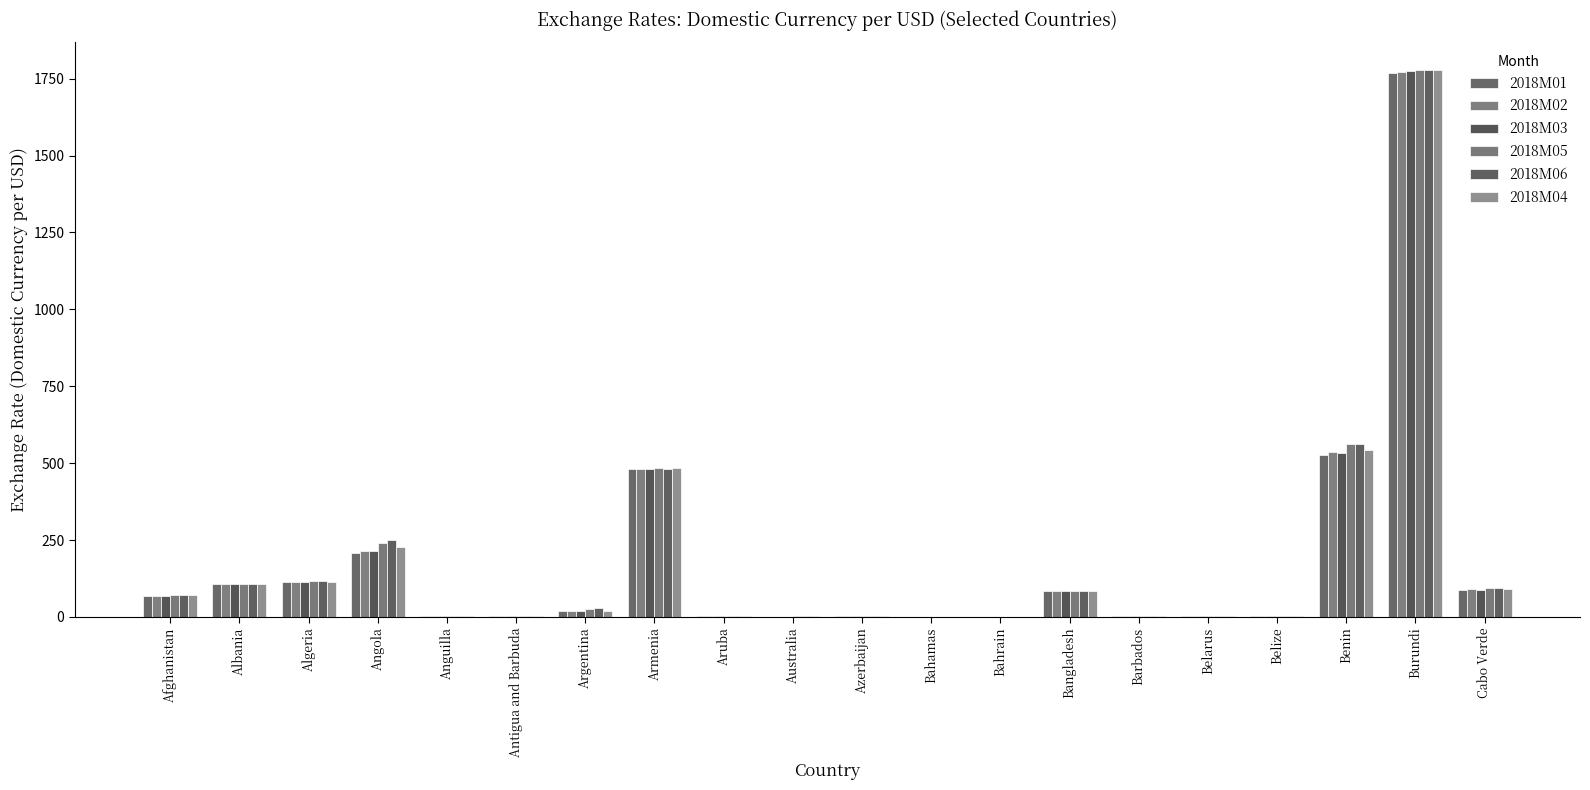

How many values in the 2018M06 series exceed 28?

10